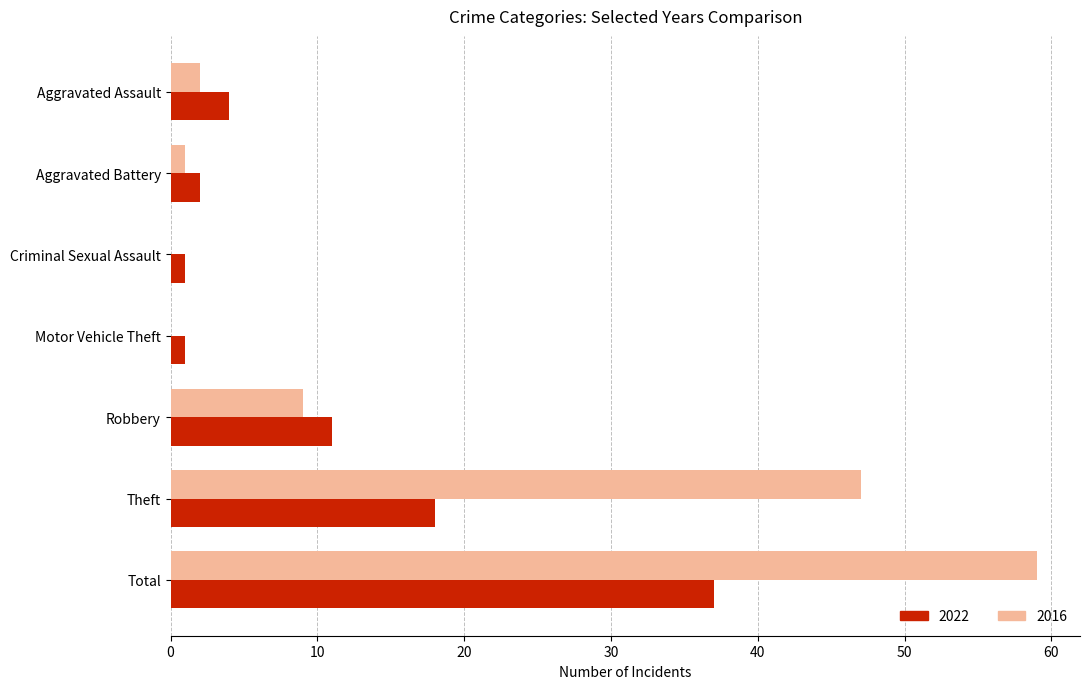

Between Robbery and Theft, which series saw the biggest shift?

2016